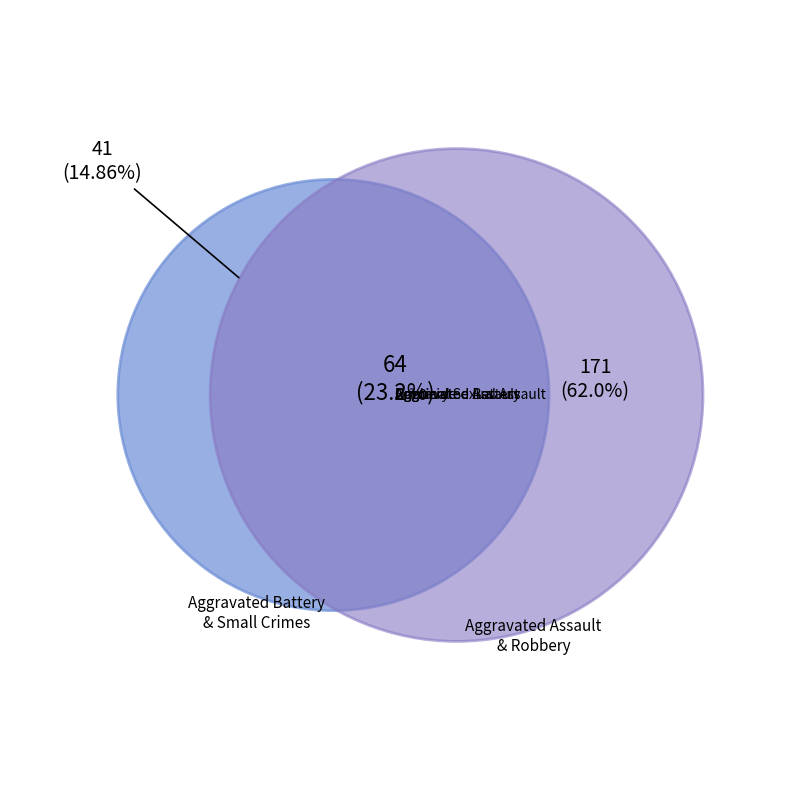

How many slices are in this pie chart?

5